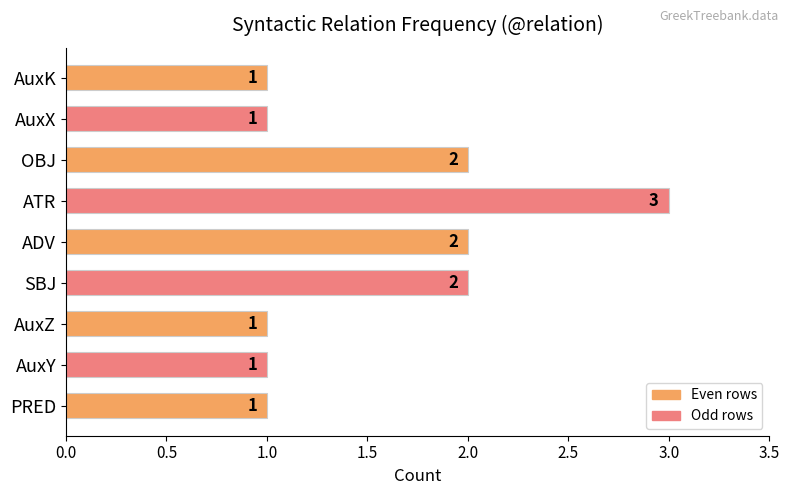

The chart shows a value of 2 at SBJ. True or false?

True